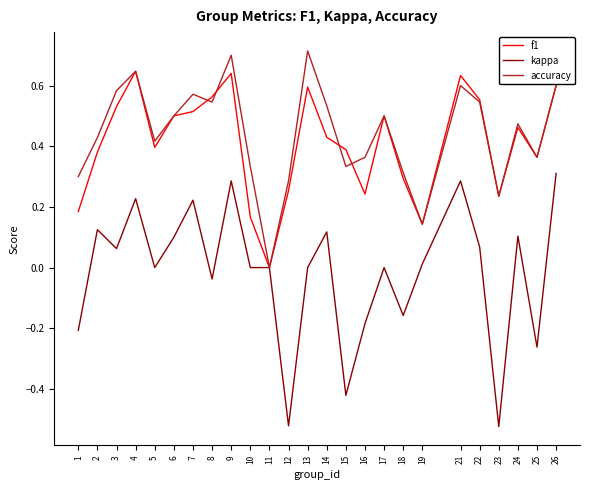

In f1, how many points are lower than both neighbors (excluding endpoints)?

6